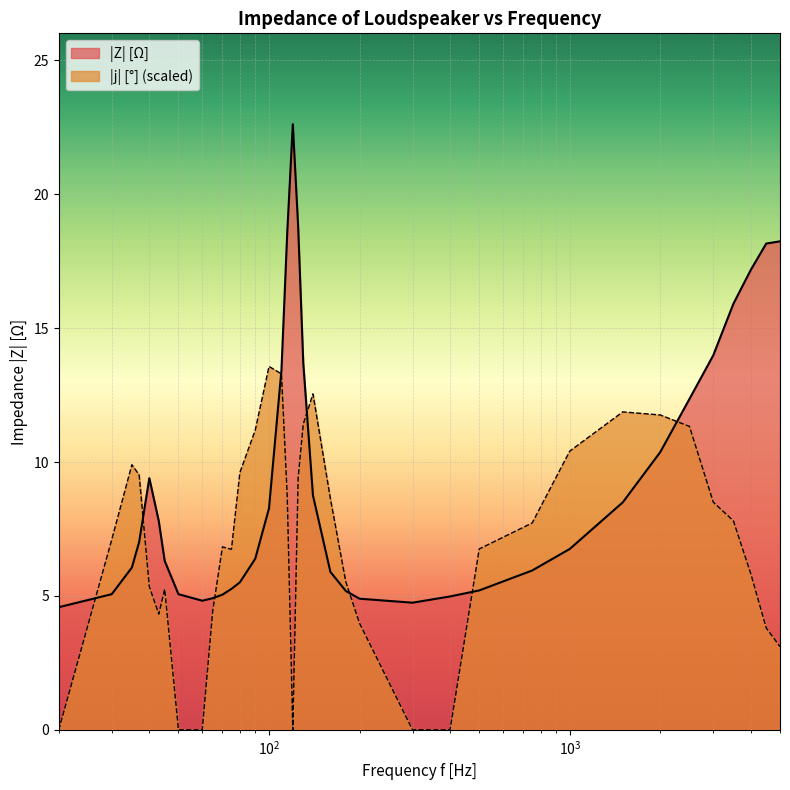

What is the difference between the maximum and second lowest values in the |j| [°] series?

13.6